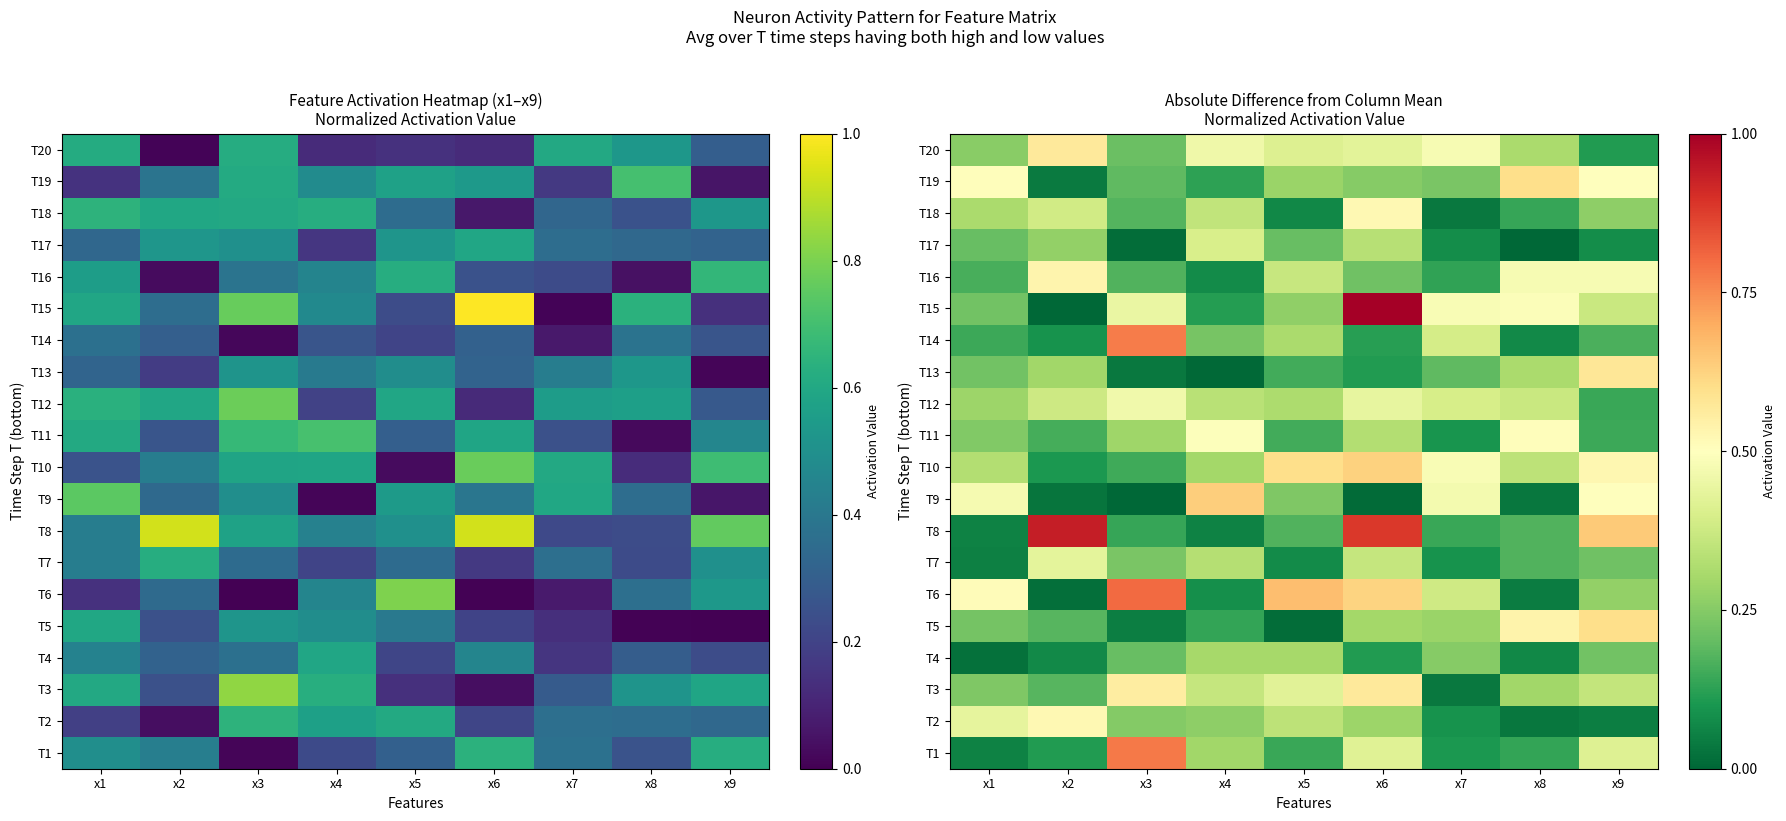

At which category is the sum across all series the highest?

x6